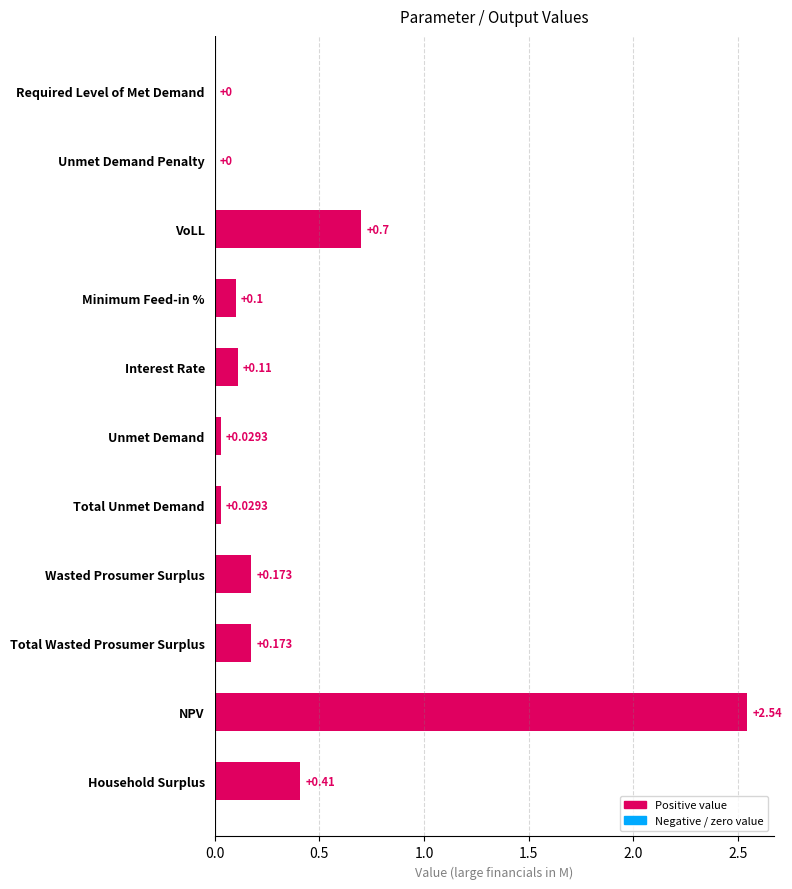

Which label corresponds to the largest value in the chart?

NPV